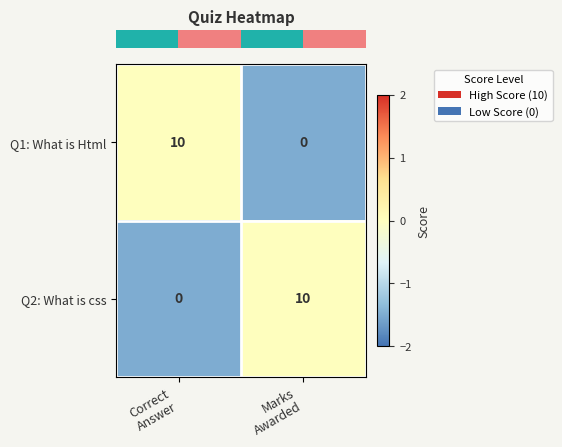

What is the sum of all Q1: What is Html values?

10